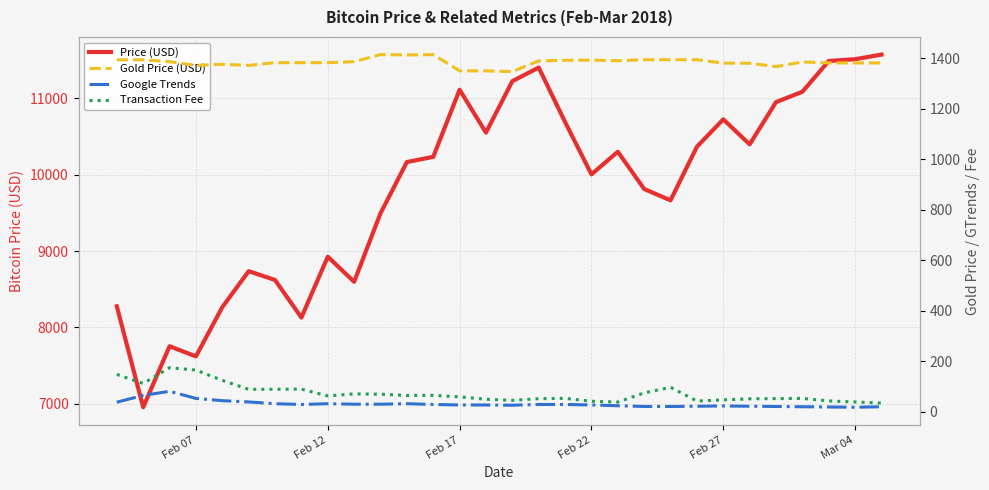

What is the highest value of the Price (USD) series?

11573.3